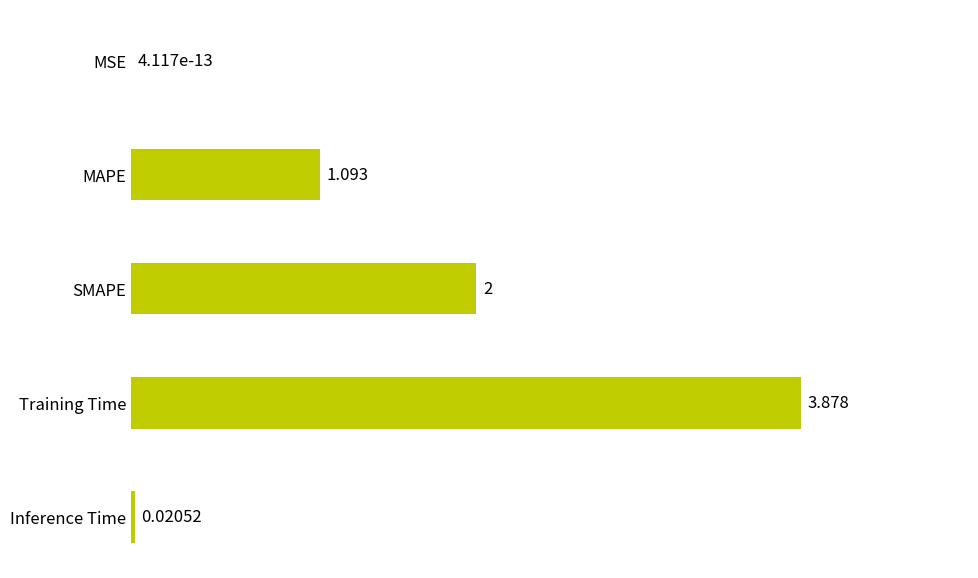

Are the bars horizontal?

Yes